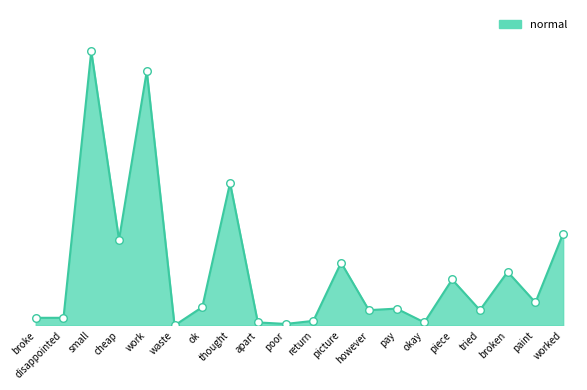

Is this an area chart (filled region under the line)?

Yes